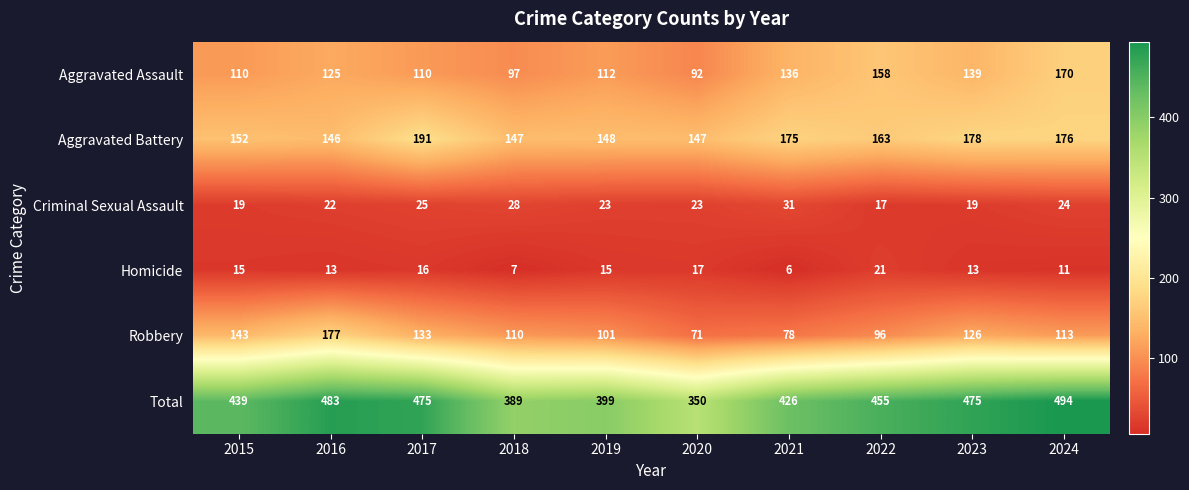

What is the maximum value shown in the chart?

494